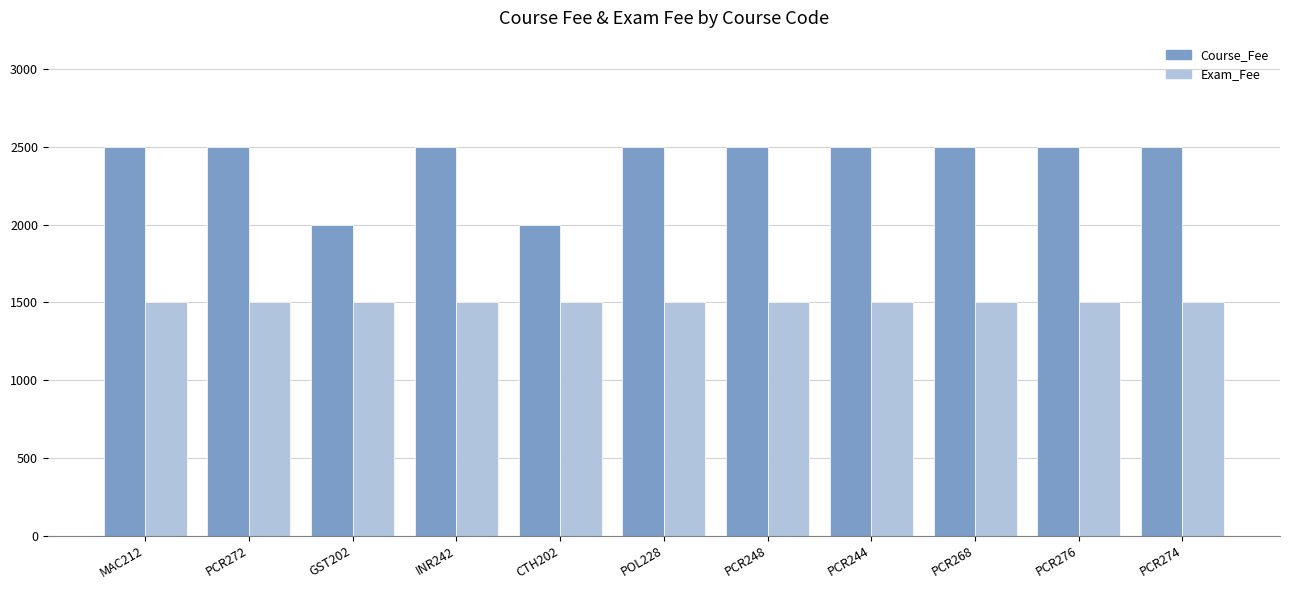

What is the label of the 4th bar from the left?

INR242